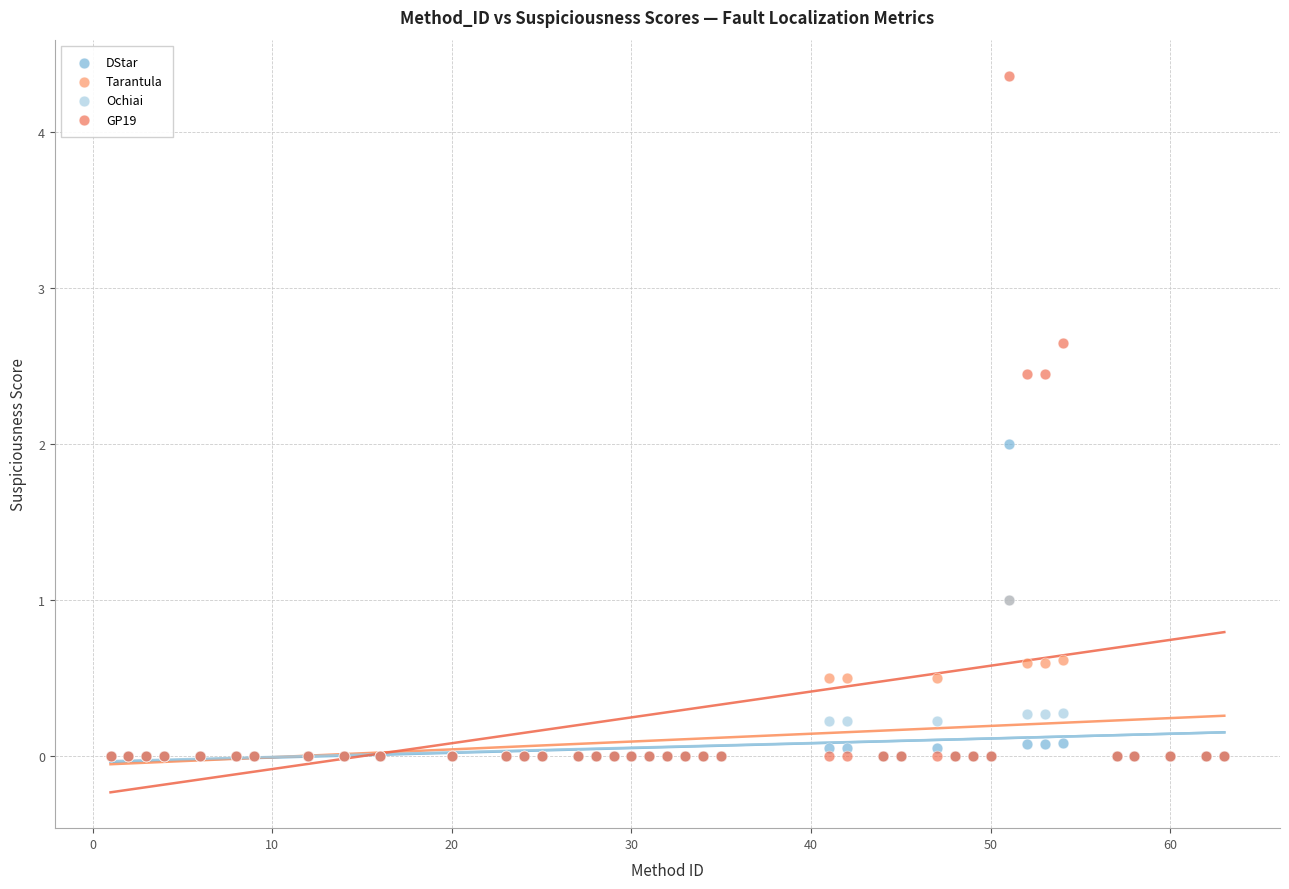

What are all the series names shown in the legend?

DStar, Tarantula, Ochiai, GP19